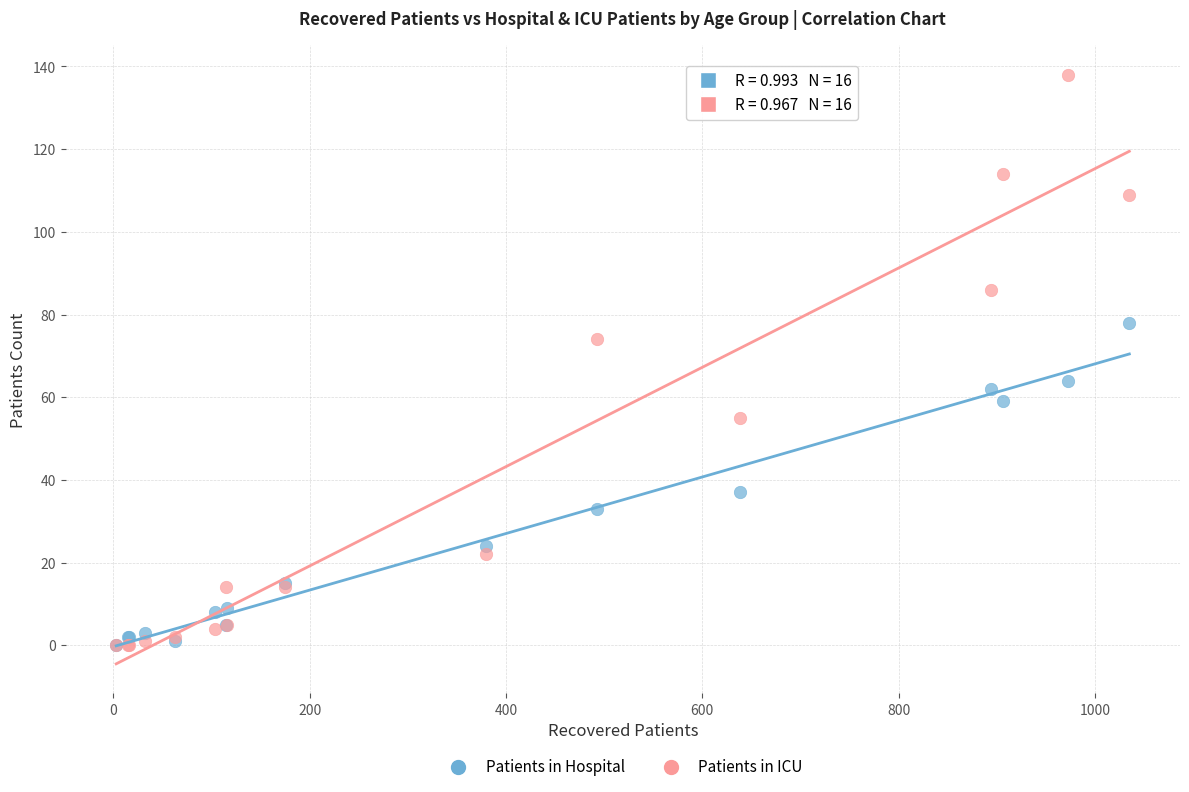

Which series has the largest Y range (max minus min)?

Patients in ICU